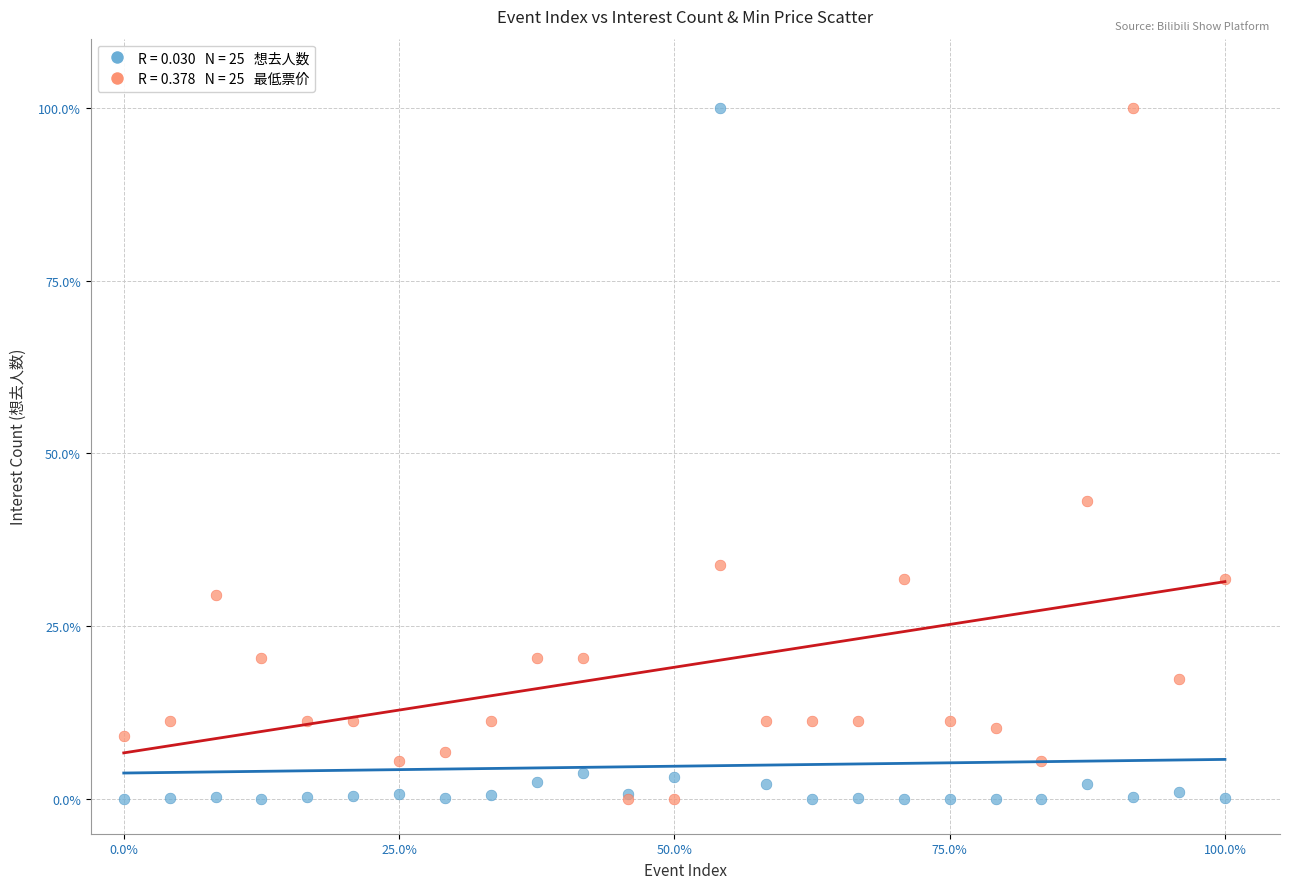

Across all series, what Y value is closest to 50?

43.2